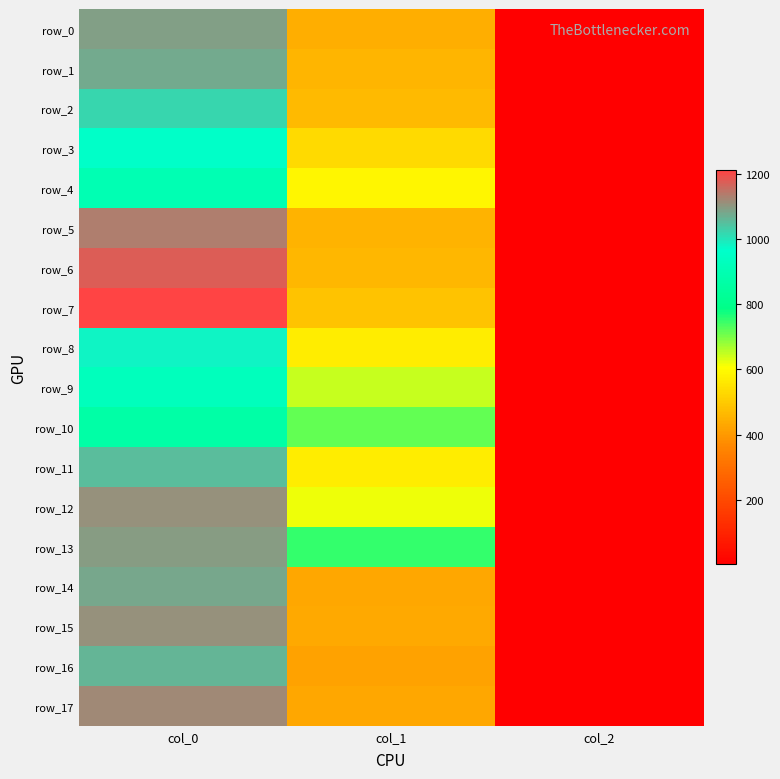

What is the average value of the row_5 series?

529.2